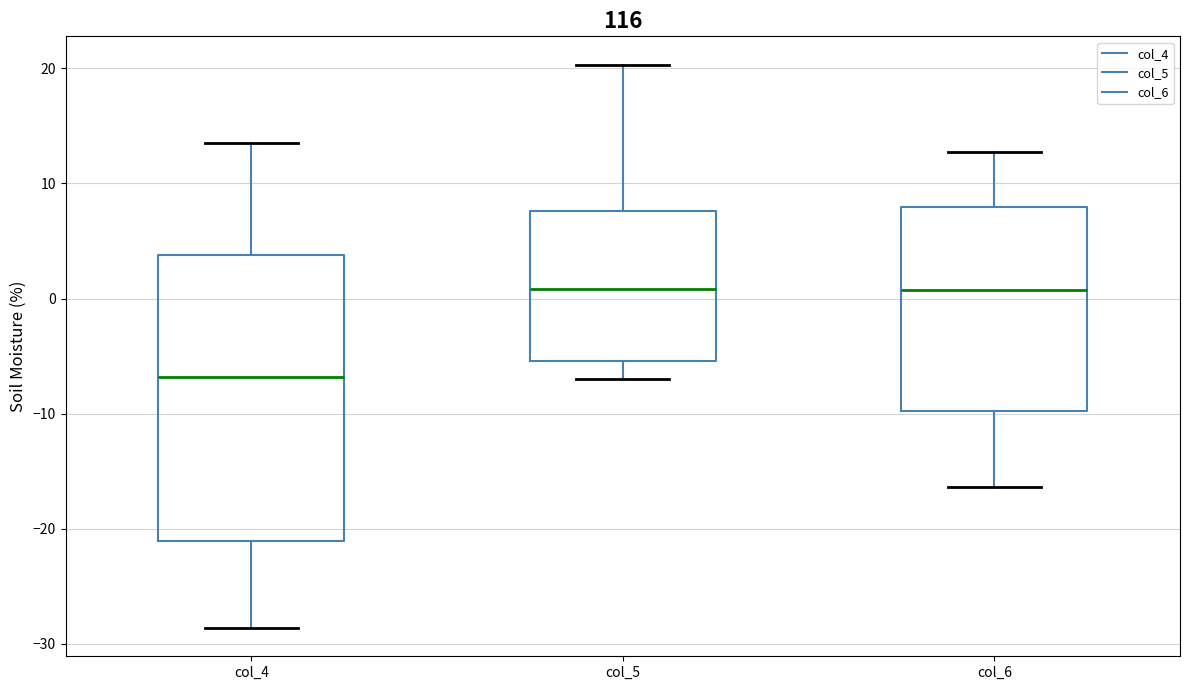

Reading left to right, read every box against the y-axis: the position of its median line, the range the box covers, and the ends of its whiskers. The values are not printed on the chart, so give them approximately, as read against the axis.

col_4: median -7, box -21 to 4, whiskers -29 to 14
col_5: median 1, box -5 to 8, whiskers -7 to 20
col_6: median 1, box -10 to 8, whiskers -16 to 13